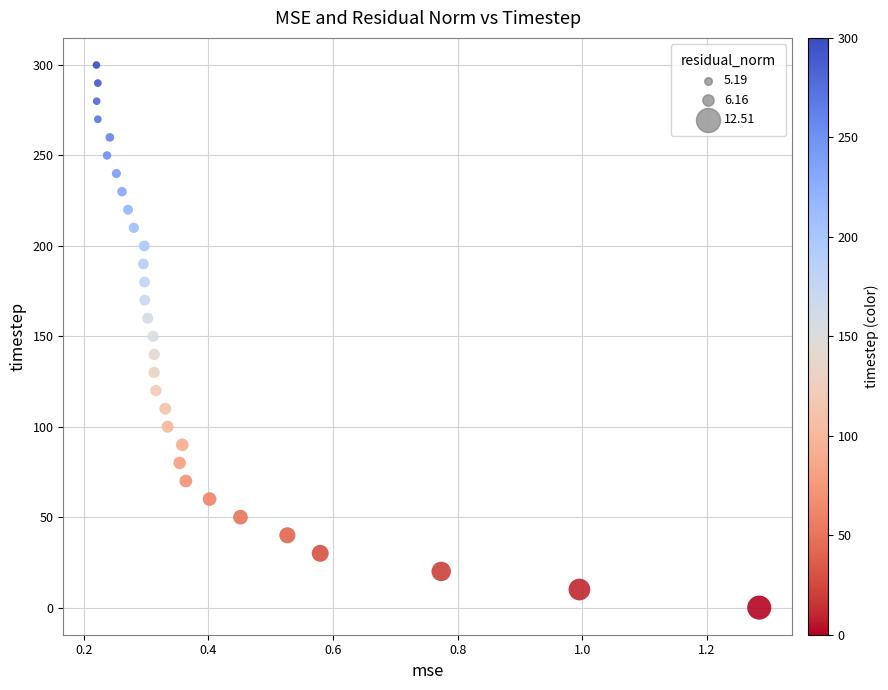

What is the range of Y values (max minus min)?

300